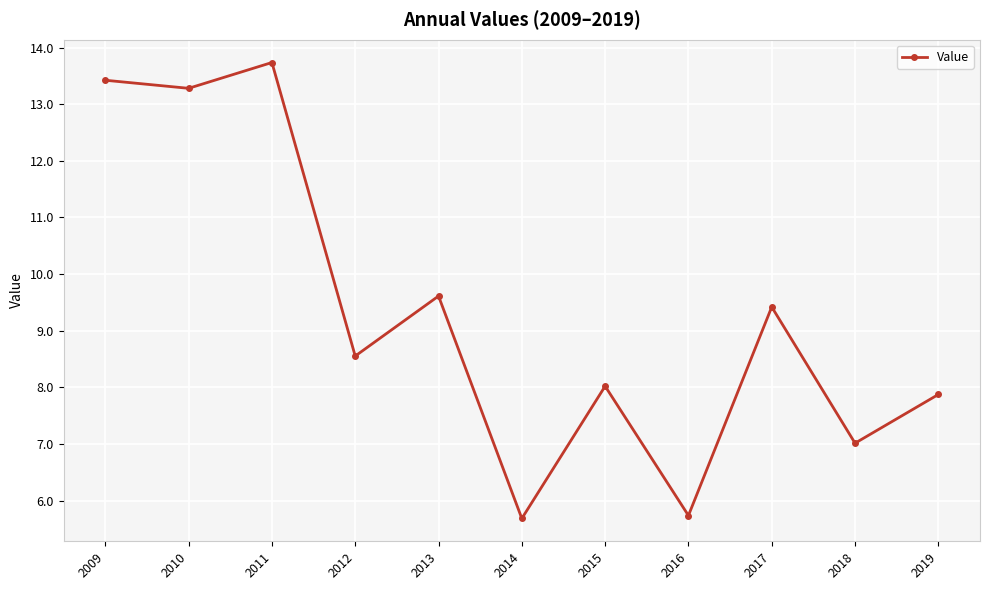

The chart shows a value of 7.9 at 2019. True or false?

True